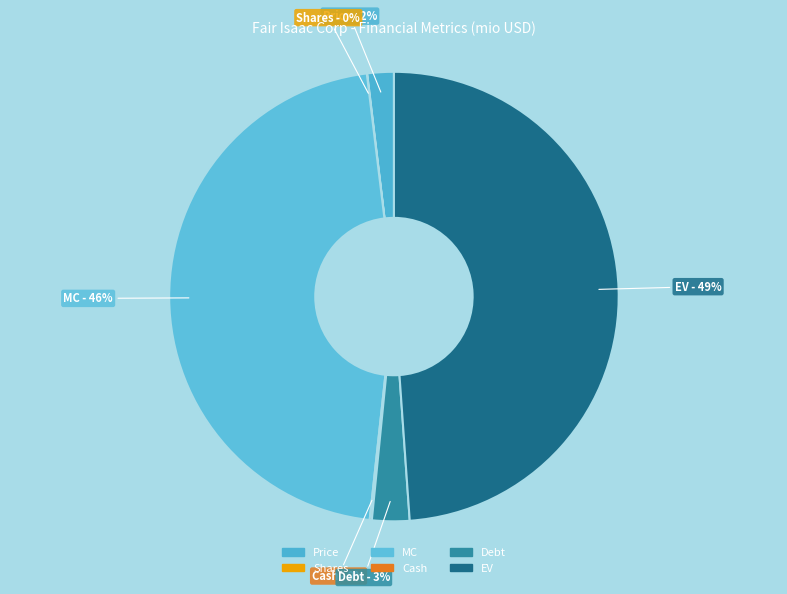

To the nearest percent, what is the difference between the Debt and Price slice percentages?

1%